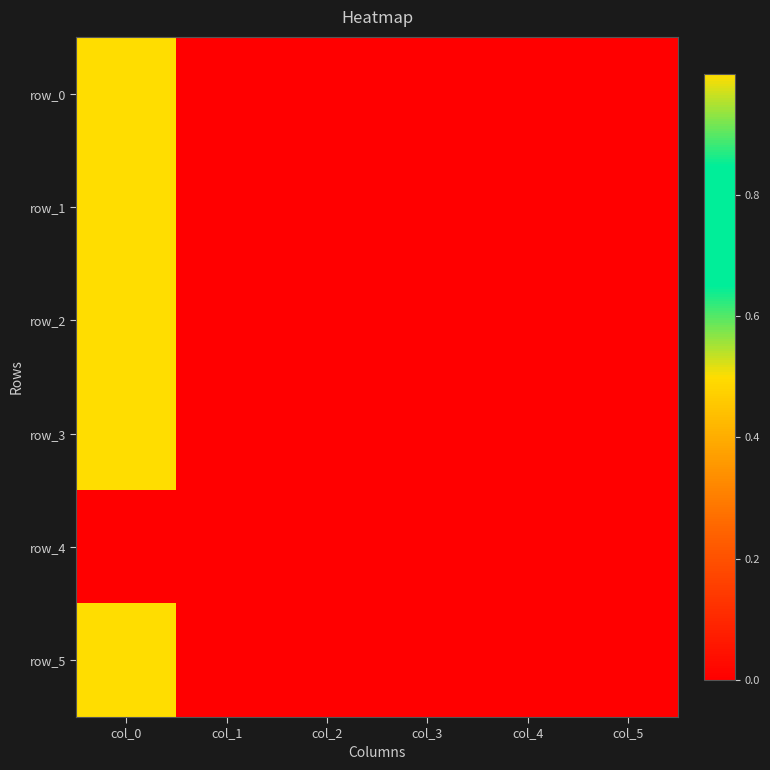

Which category has the lowest value across all series?

col_3